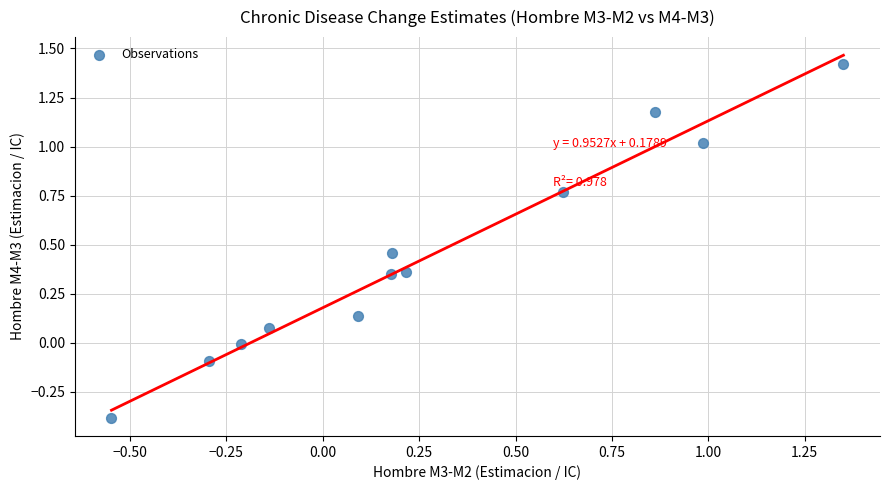

What is the average X value?

0.3